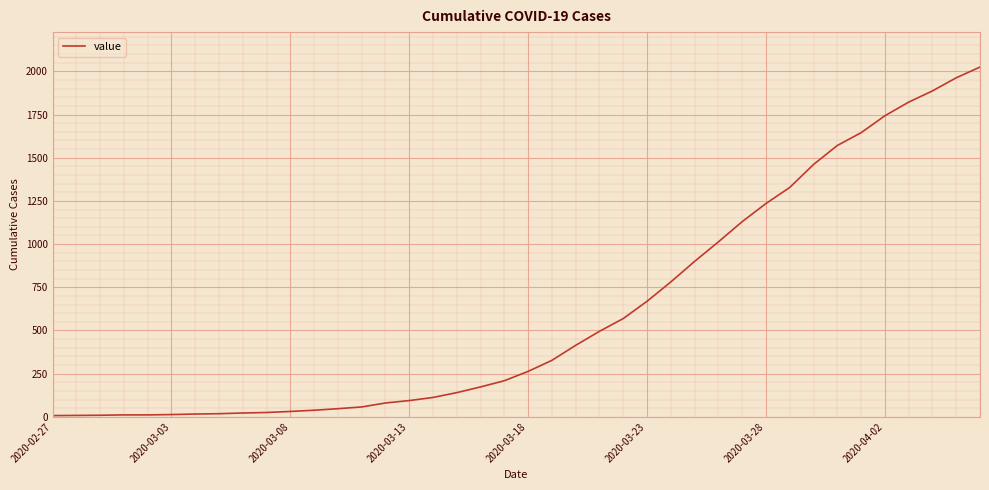

What is the sum of all values?

24362